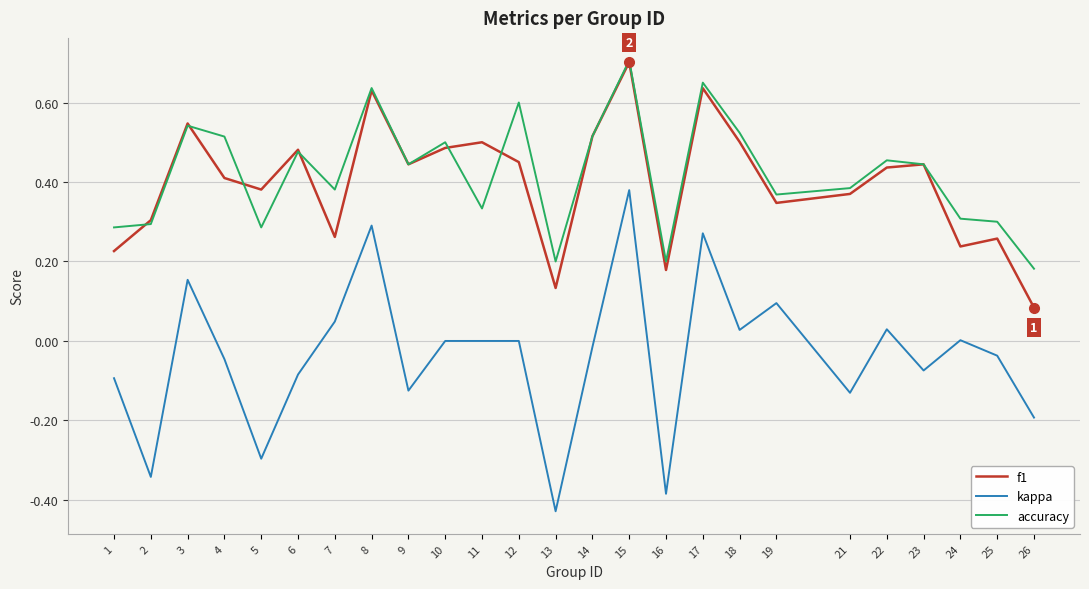

At how many categories does at least one series exceed 0?

25